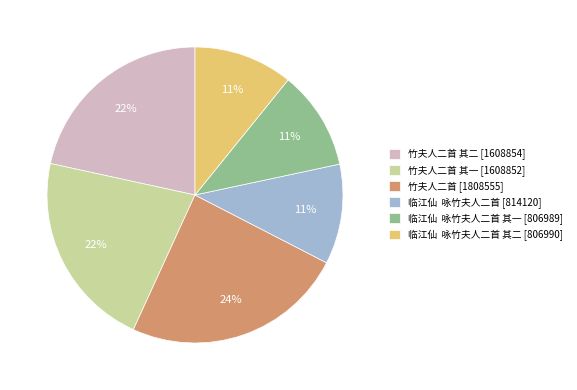

Between 临江仙 咏竹夫人二首 [814120] and 竹夫人二首 其一 [1608852], which is larger?

竹夫人二首 其一 [1608852]